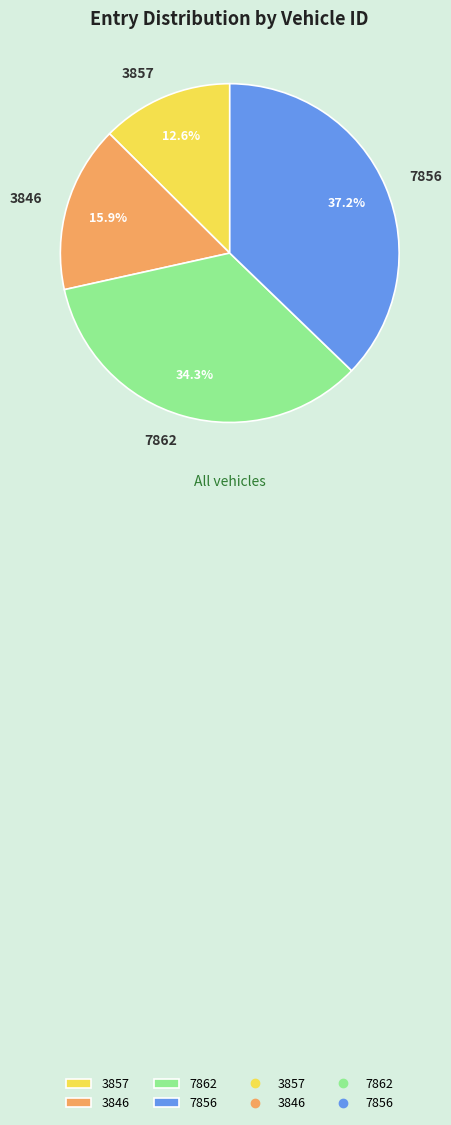

Between 7856 and 3846, which is larger?

7856